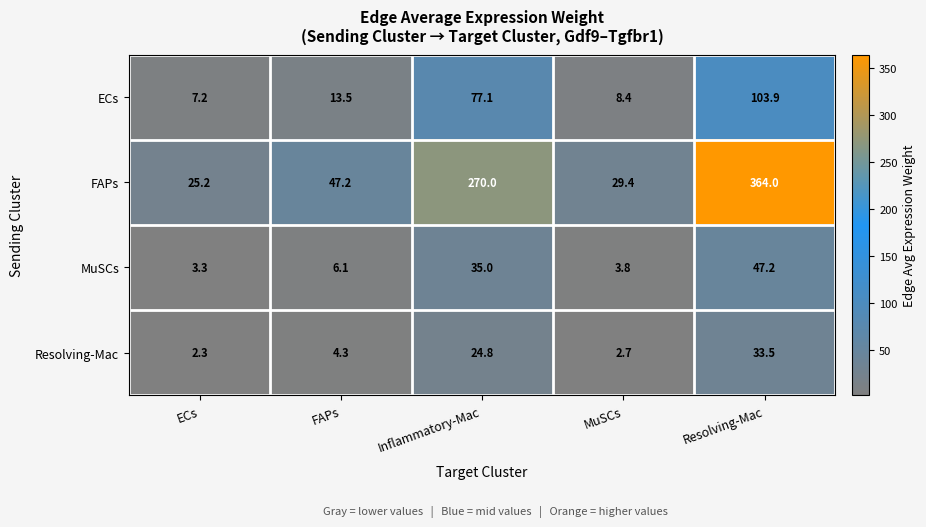

What is the approximate value of FAPs at Inflammatory-Mac?

270.0